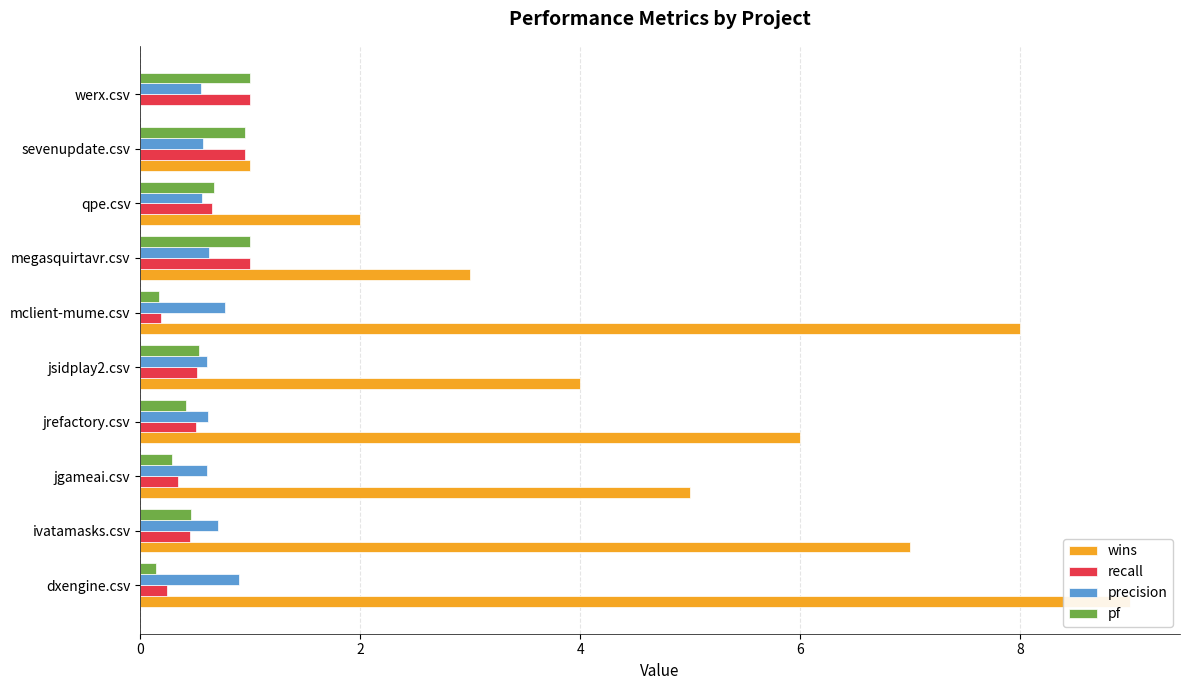

Is it true that recall equals 1.0 at qpe.csv?

False